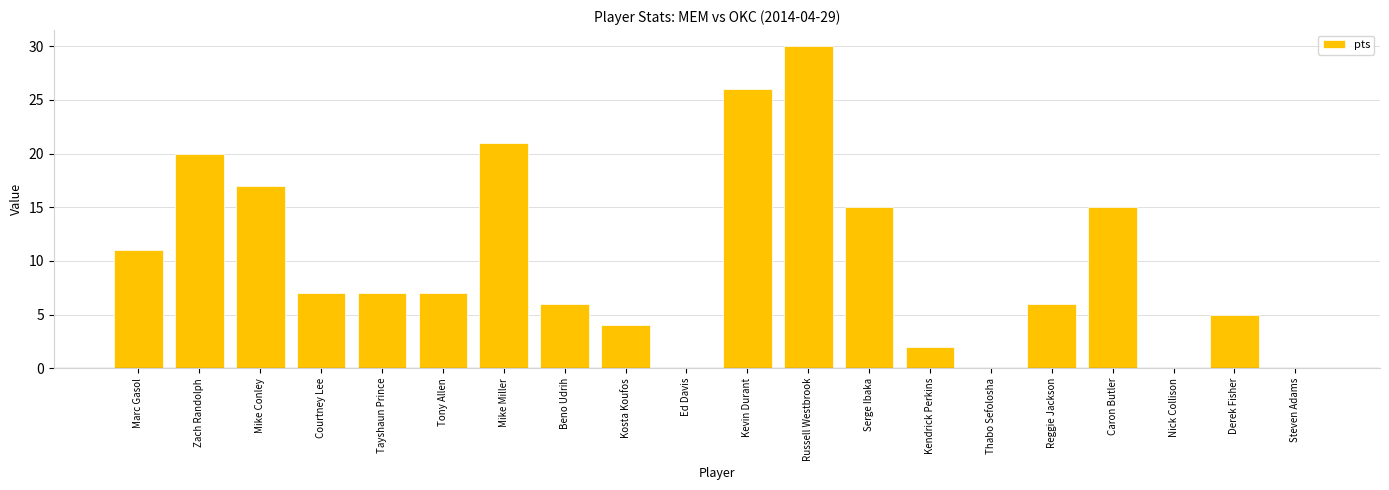

What is the approximate value at Derek Fisher?

5